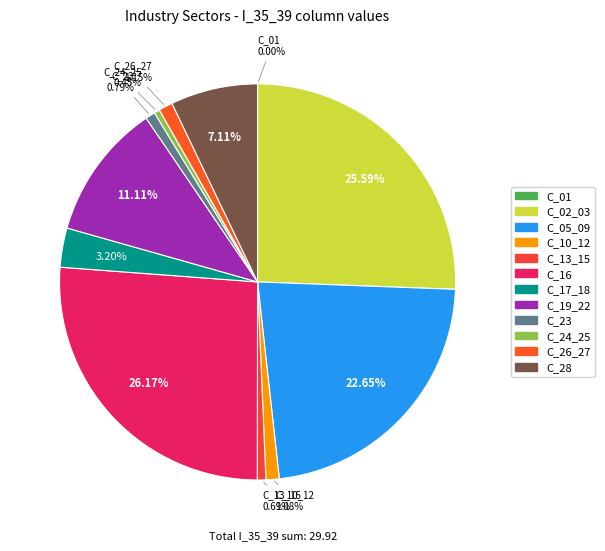

Rank the categories by value from highest to lowest.

C_16, C_02_03, C_05_09, C_19_22, C_28, C_17_18, C_26_27, C_10_12, C_23, C_13_15, C_24_25, C_01